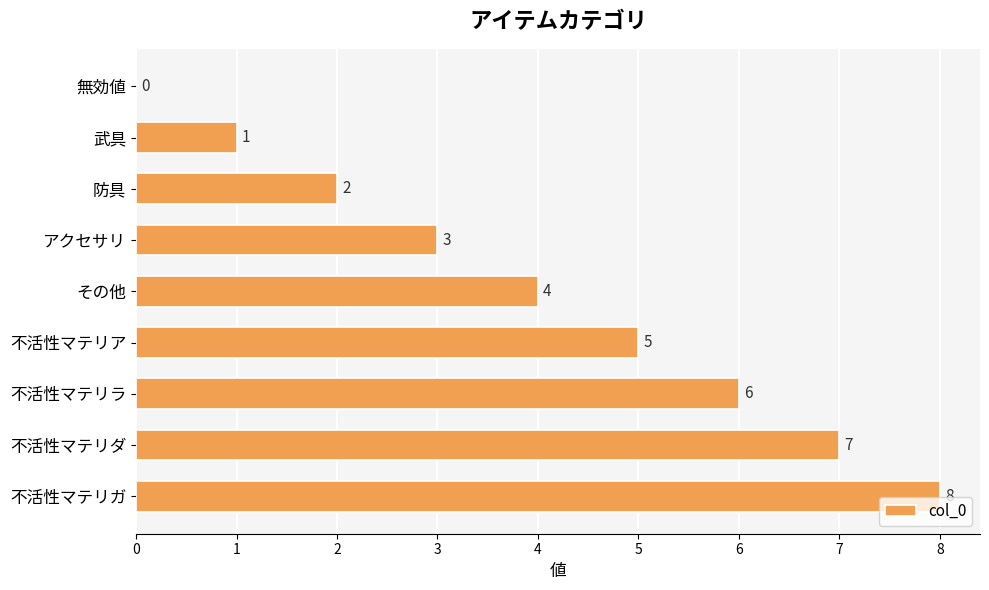

Are the bars horizontal?

Yes